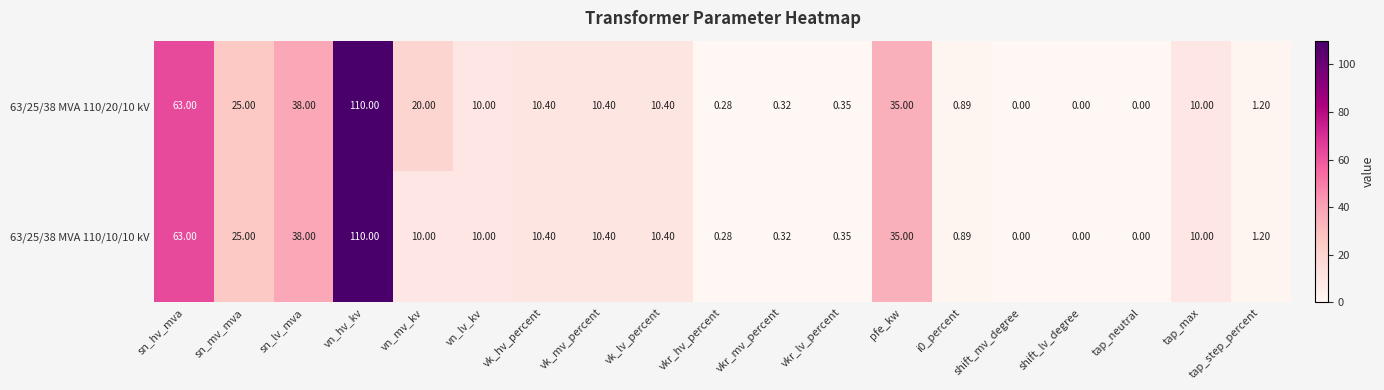

At which label is 63/25/38 MVA 110/10/10 kV closest to 55?

sn_hv_mva